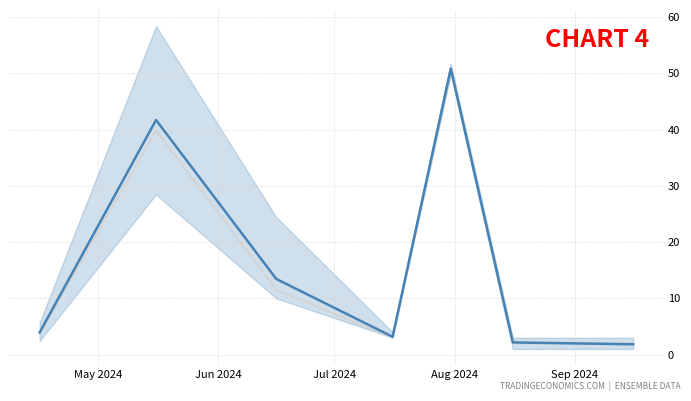

Is the value of Median at May 2024 greater than the value of Mean at Jun 2024?

No